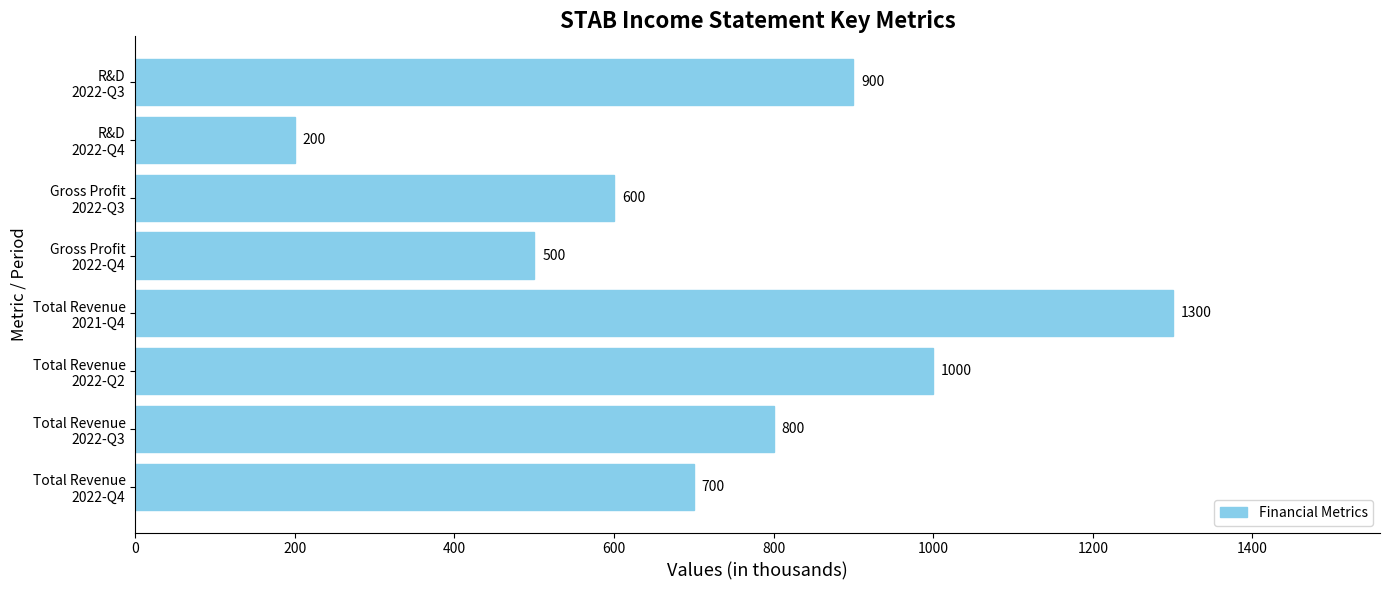

What is the greatest value displayed?

1300